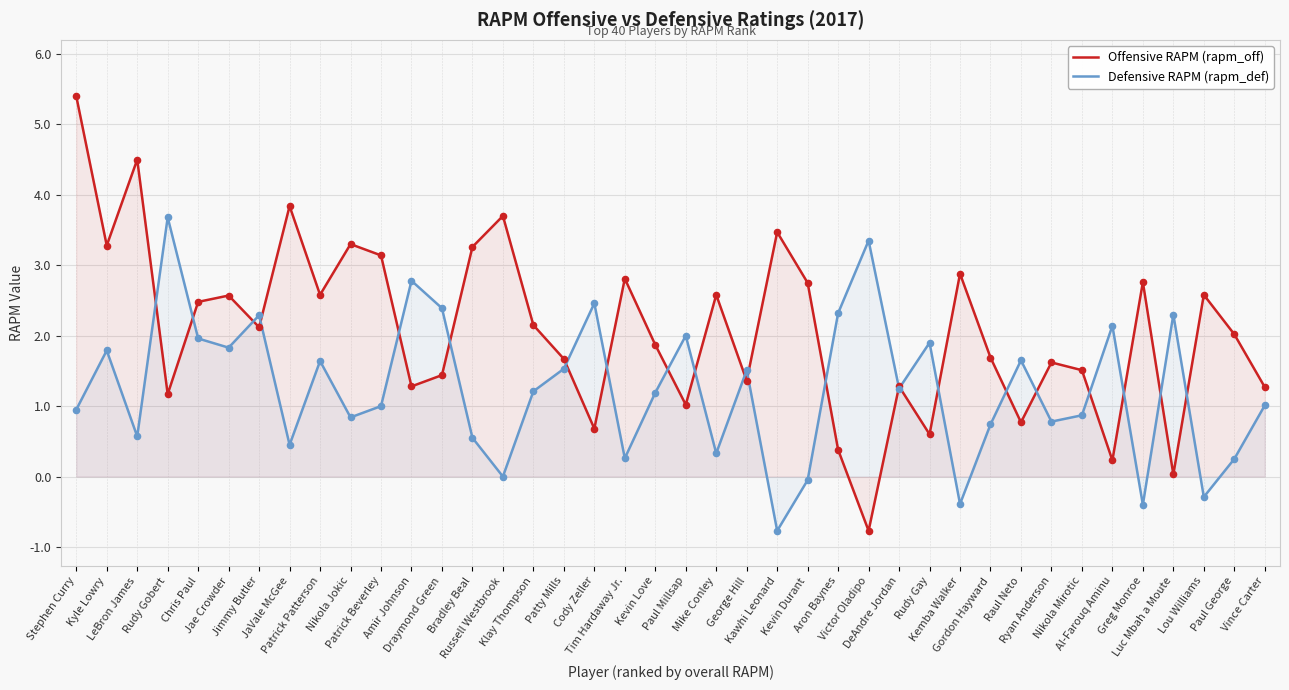

What is the total value across all series at Draymond Green?

3.8